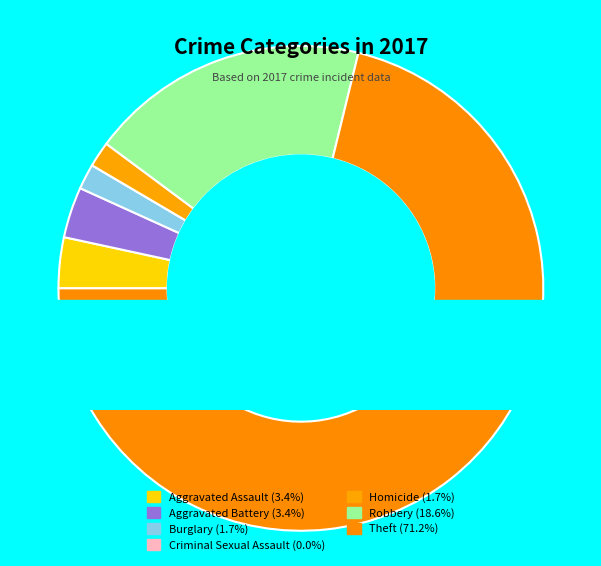

Which slice represents more than half of the pie?

Theft